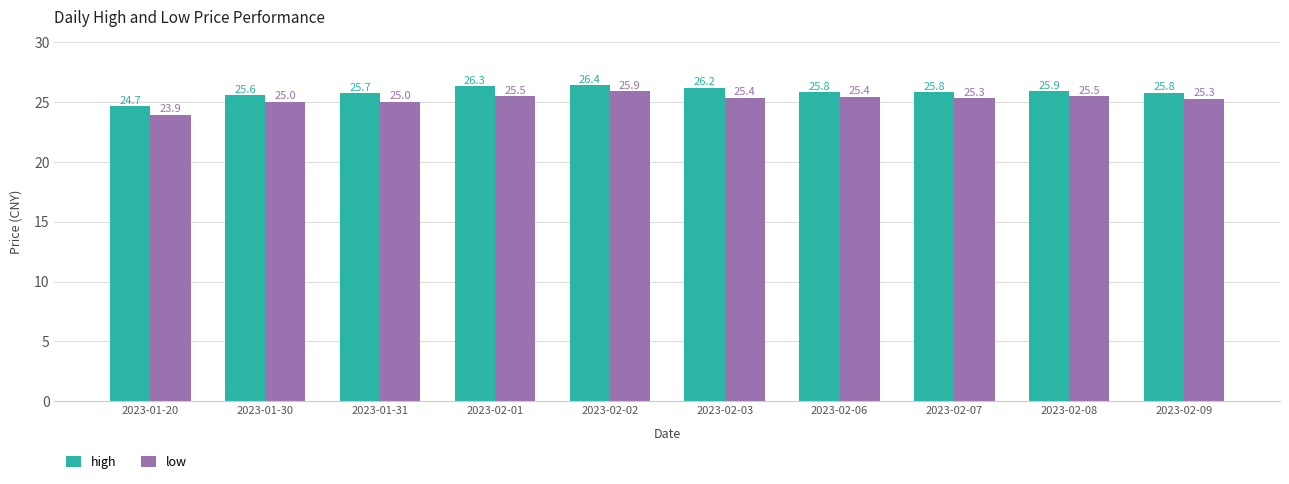

At which category is the sum across all series the highest?

2023-02-02